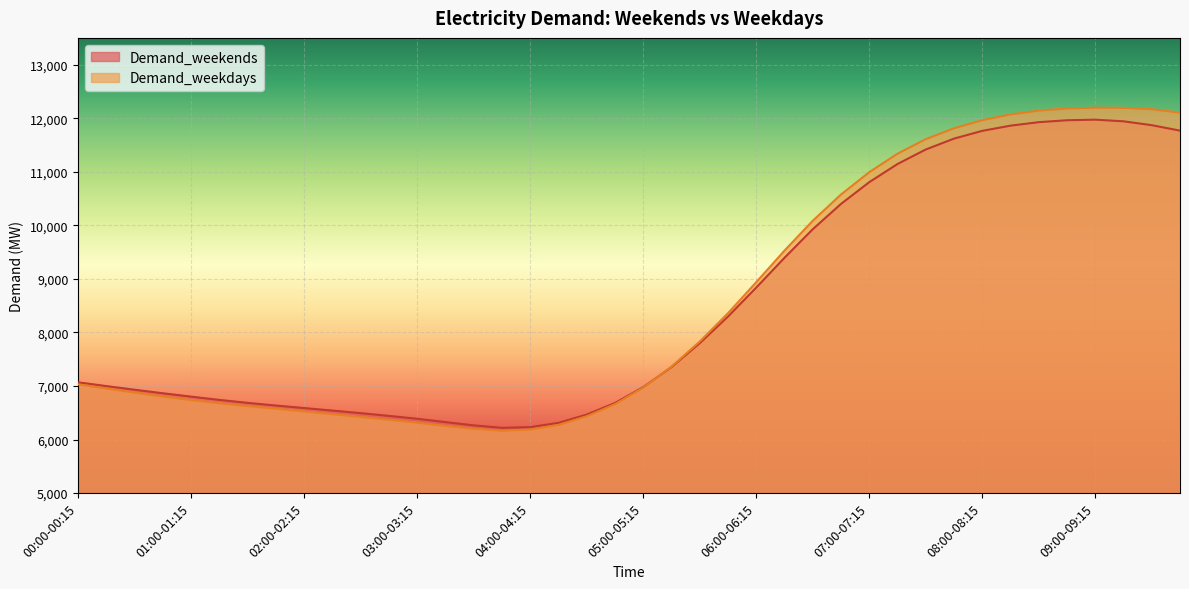

What position from the left is 03:15-03:30?

14